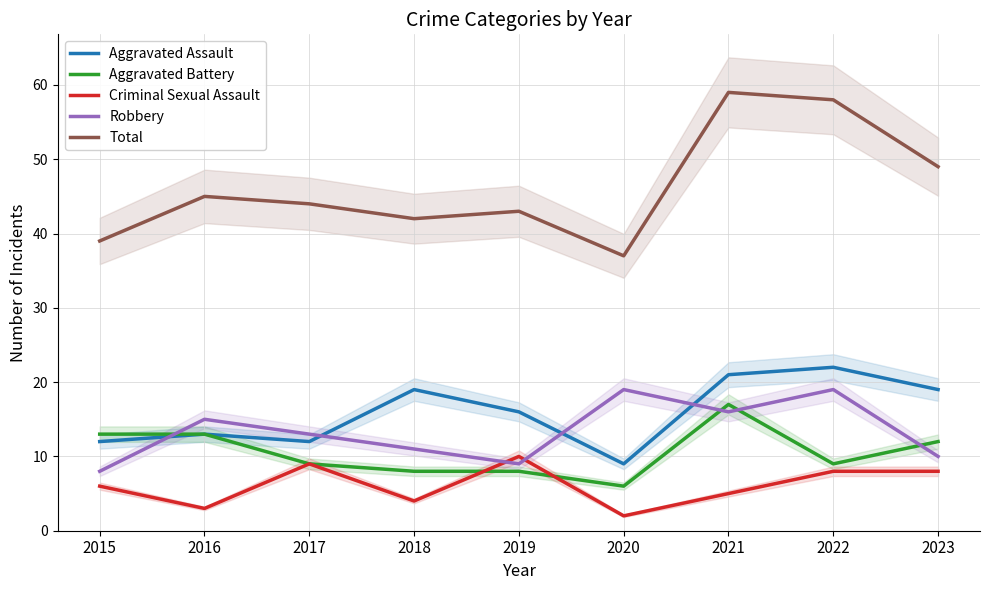

What is the difference between the highest and lowest values at 2023?

41